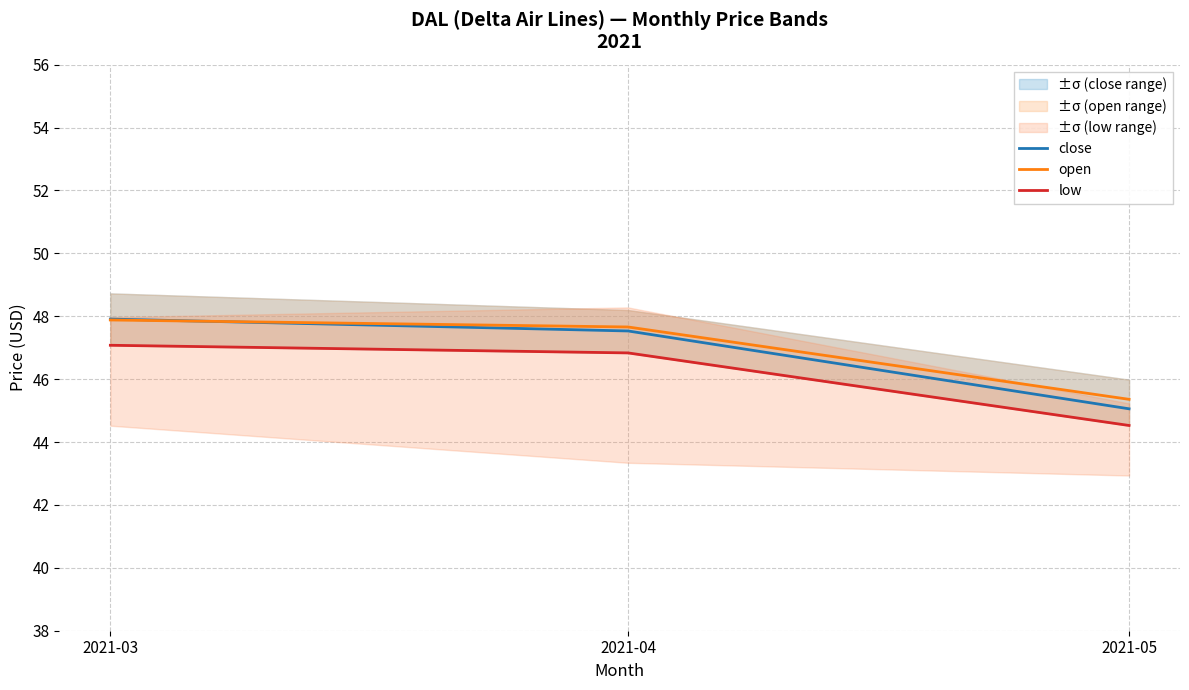

List the labels in order of close value, smallest first.

2021-05, 2021-04, 2021-03